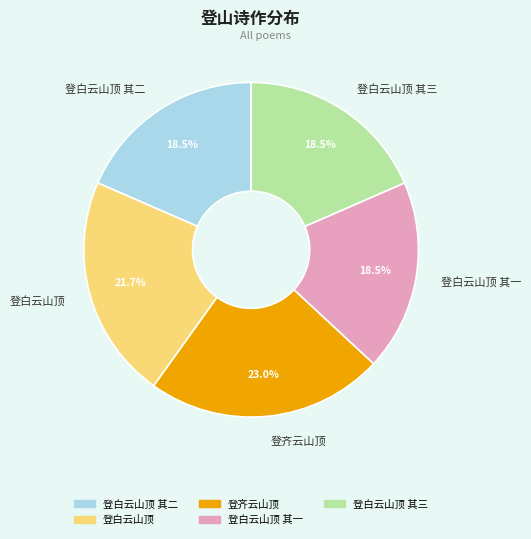

Between 登白云山顶 and 登白云山顶 其一, which is larger?

登白云山顶